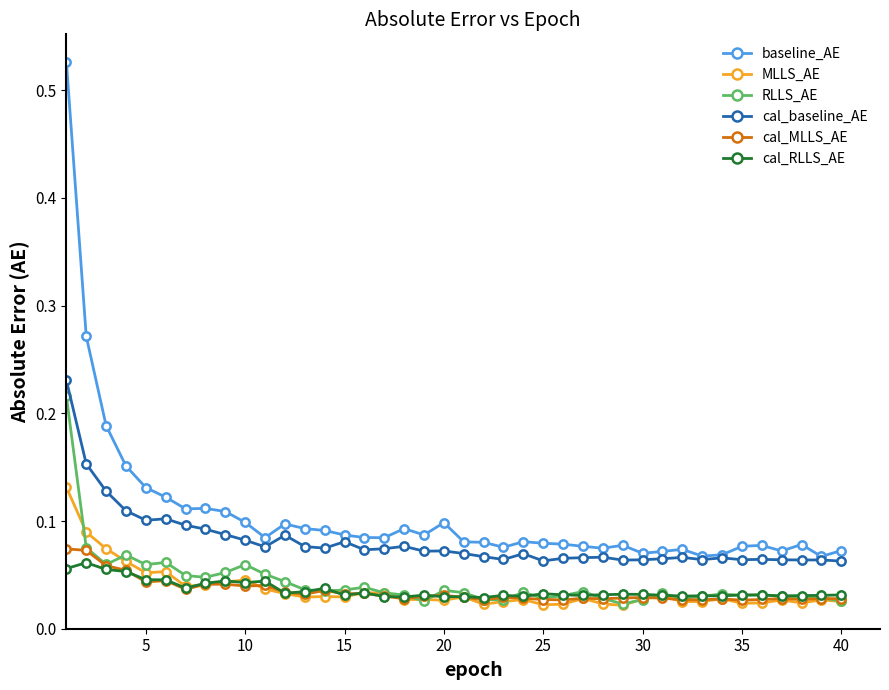

At how many categories does at least one series exceed 0?

40